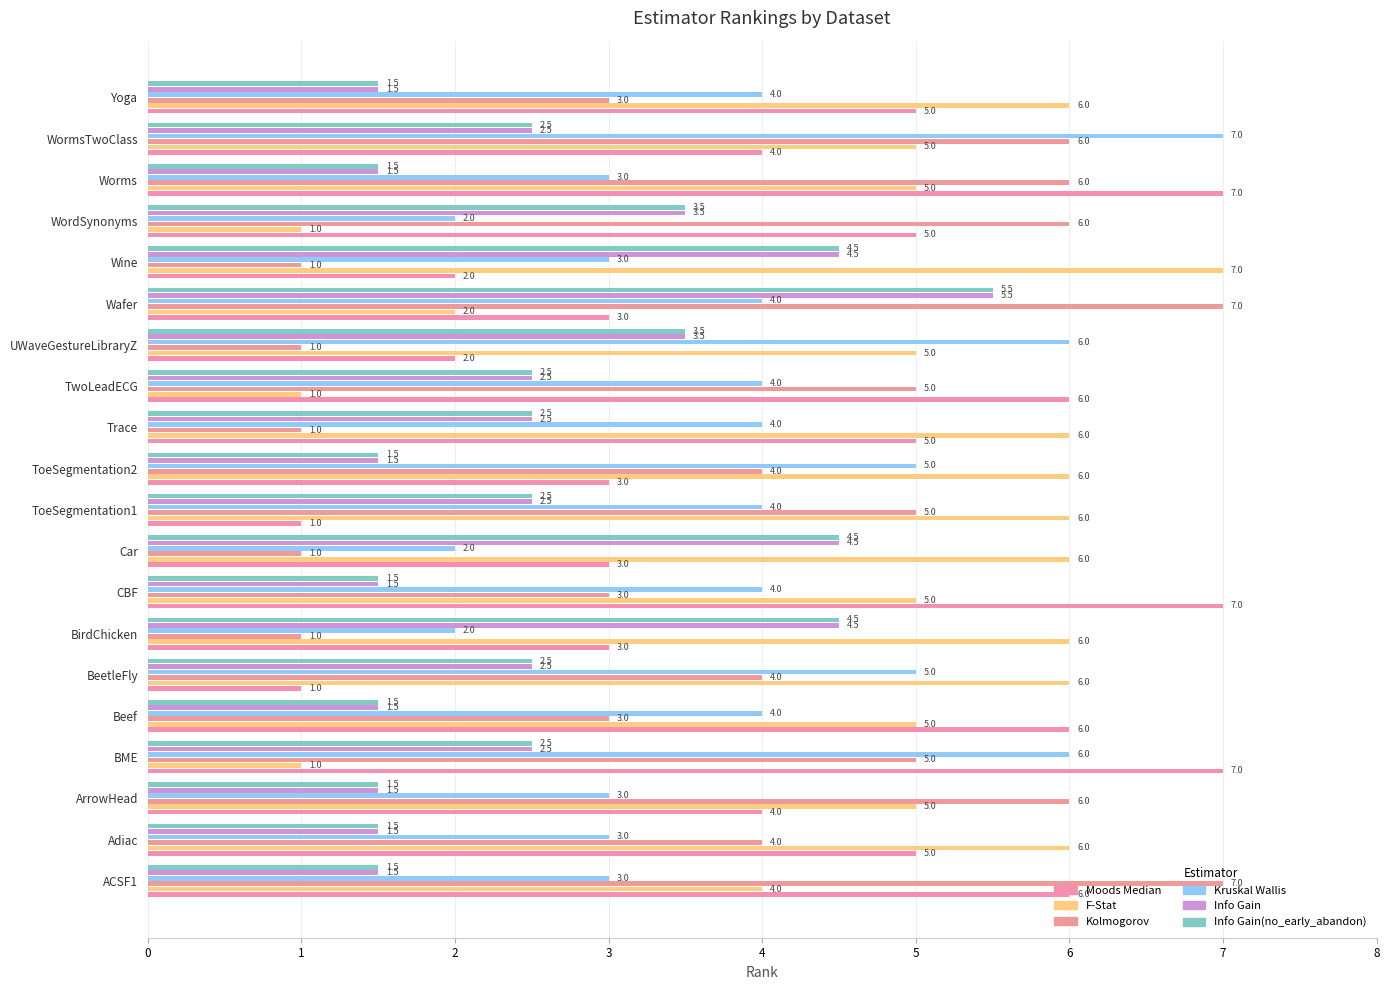

At how many categories does at least one series exceed 5?

20